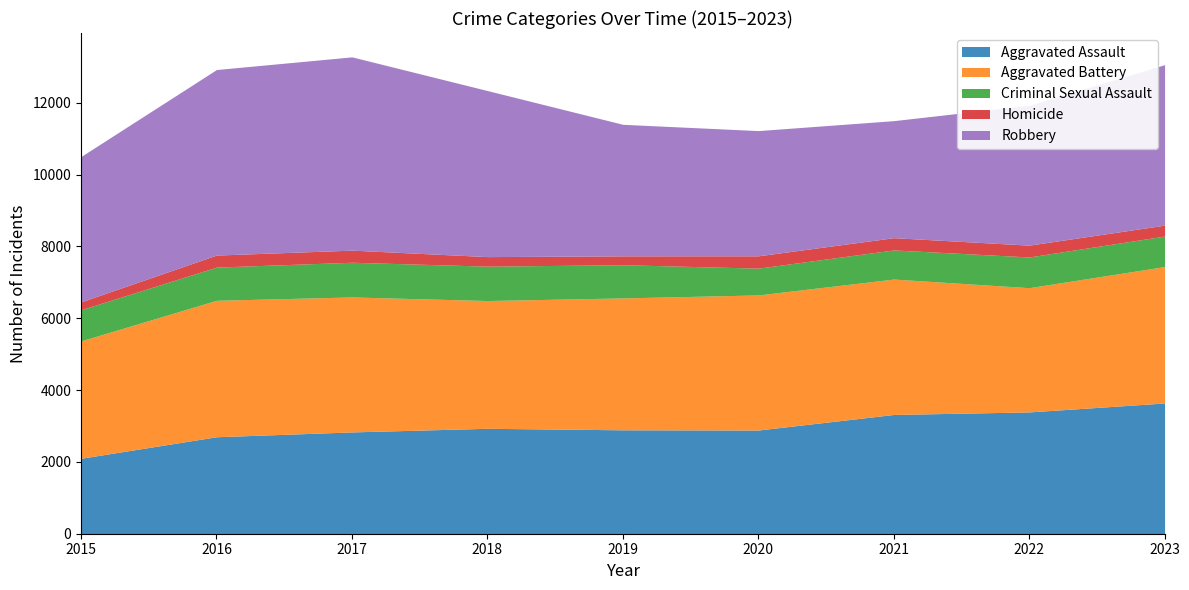

Which series has the widest spread of values?

Robbery